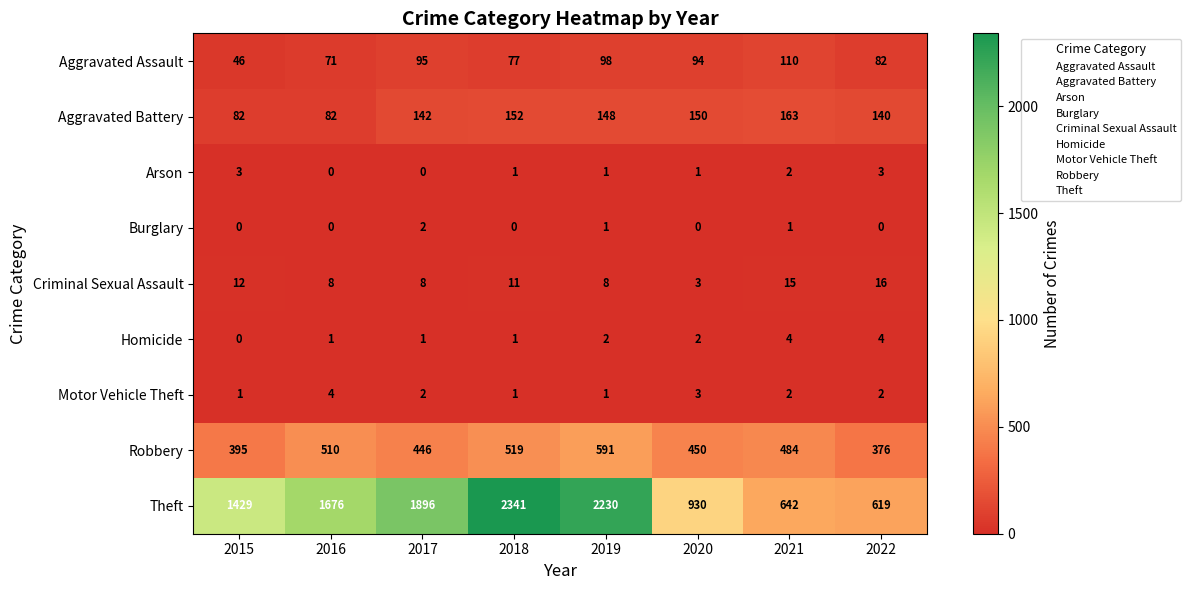

At how many categories does at least one series exceed 1187?

5